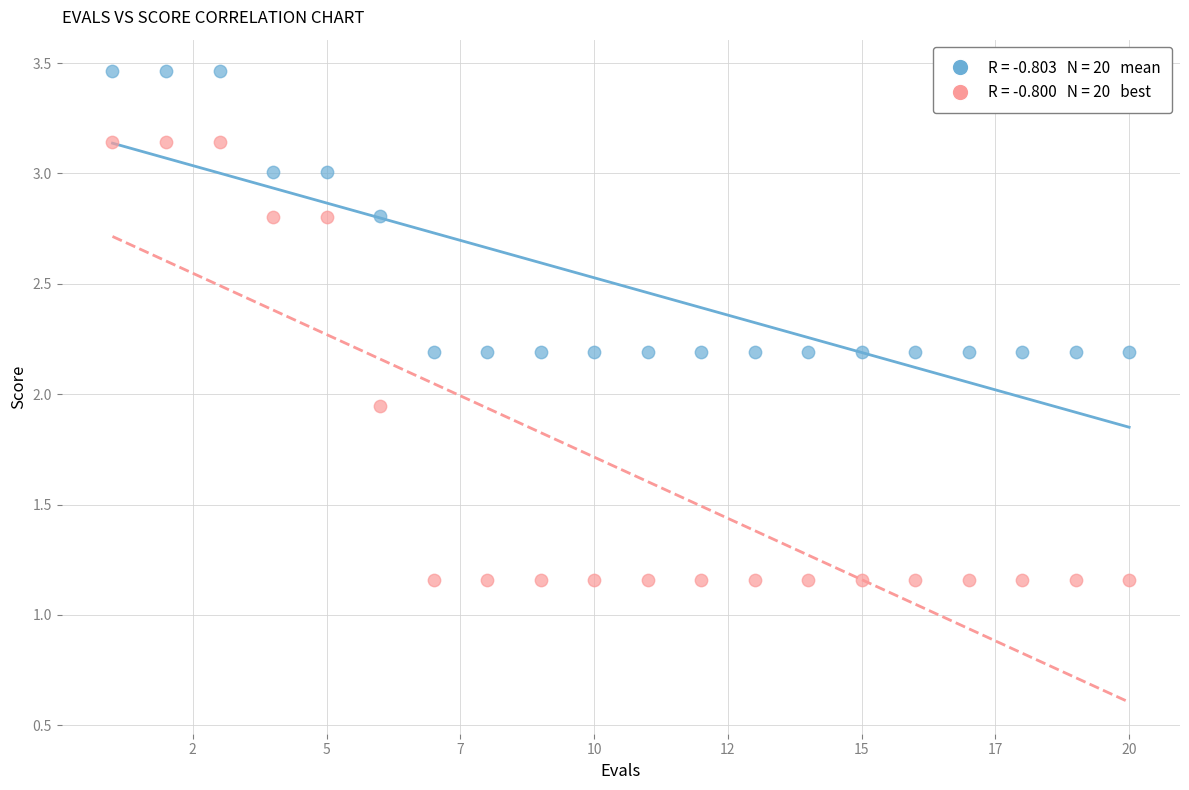

Across all data points, what is the range of X values (max minus min)?

19.0